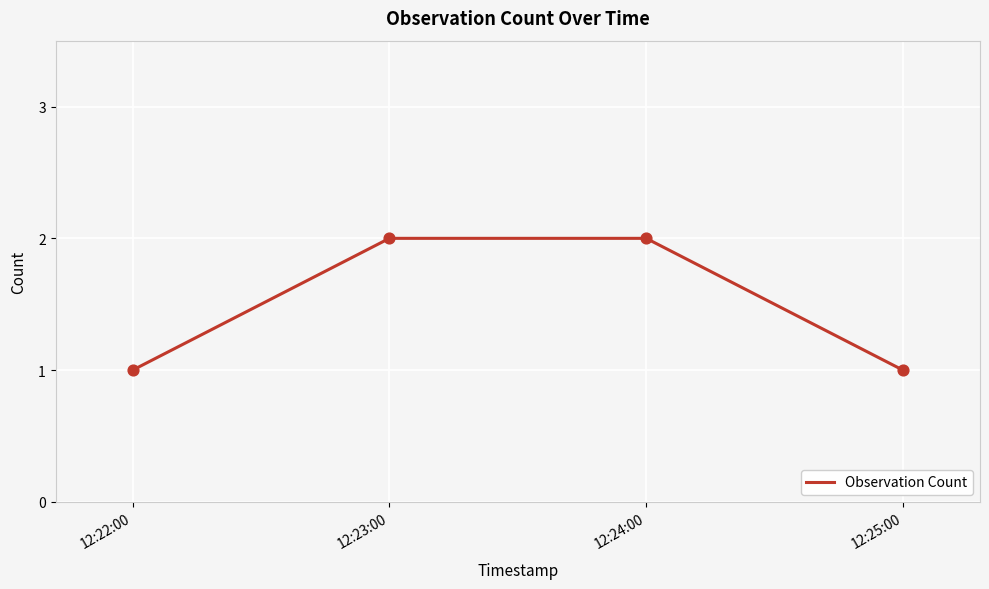

Between 12:25:00 and 12:24:00, which is larger?

12:24:00